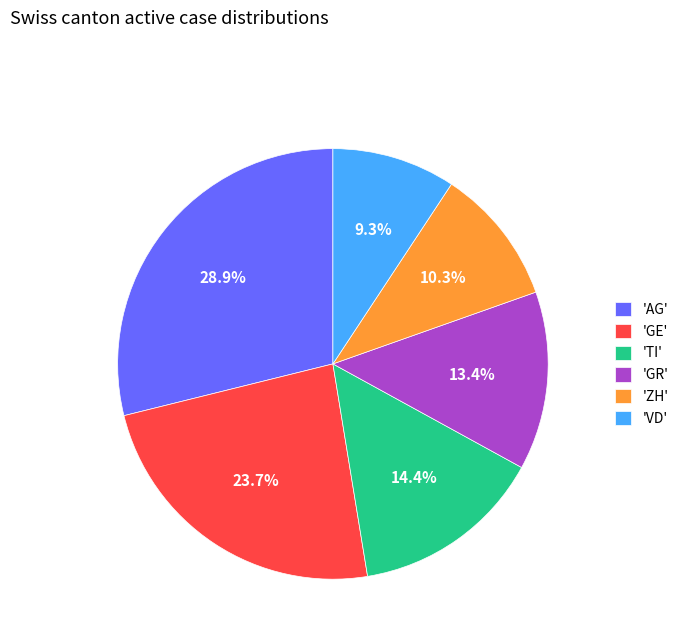

Rank the categories by value from highest to lowest.

'AG', 'GE', 'TI', 'GR', 'ZH', 'VD'